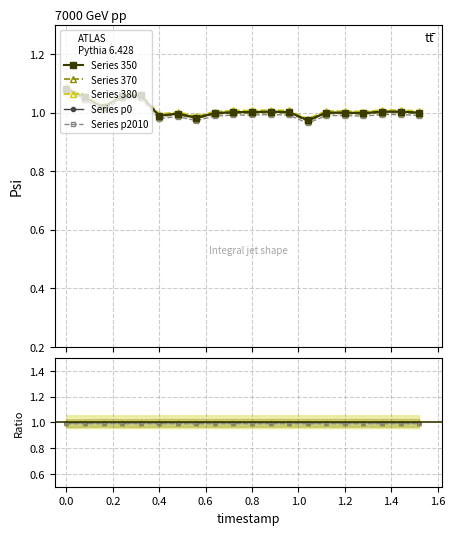

How many lines are shown in the chart?

5